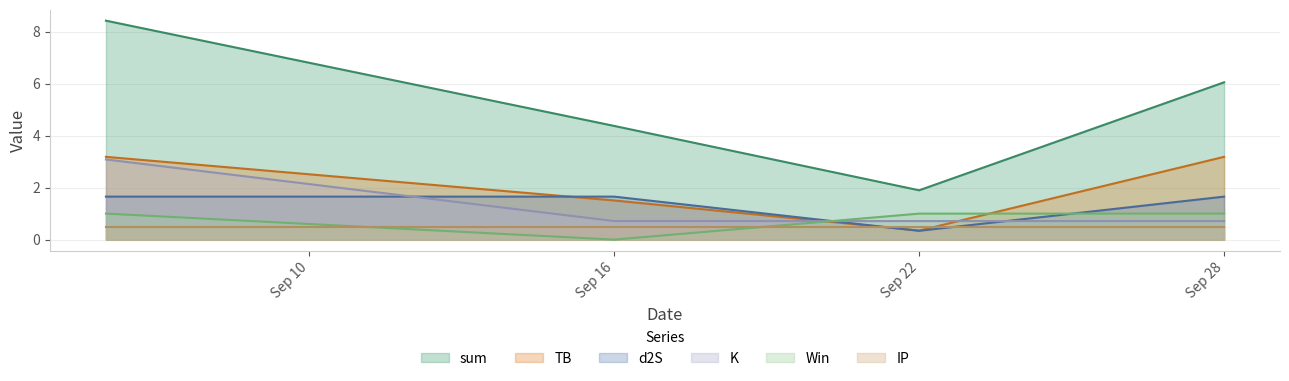

Rank the series by their maximum value, from highest to lowest.

sum, TB, K, d2S, Win, IP